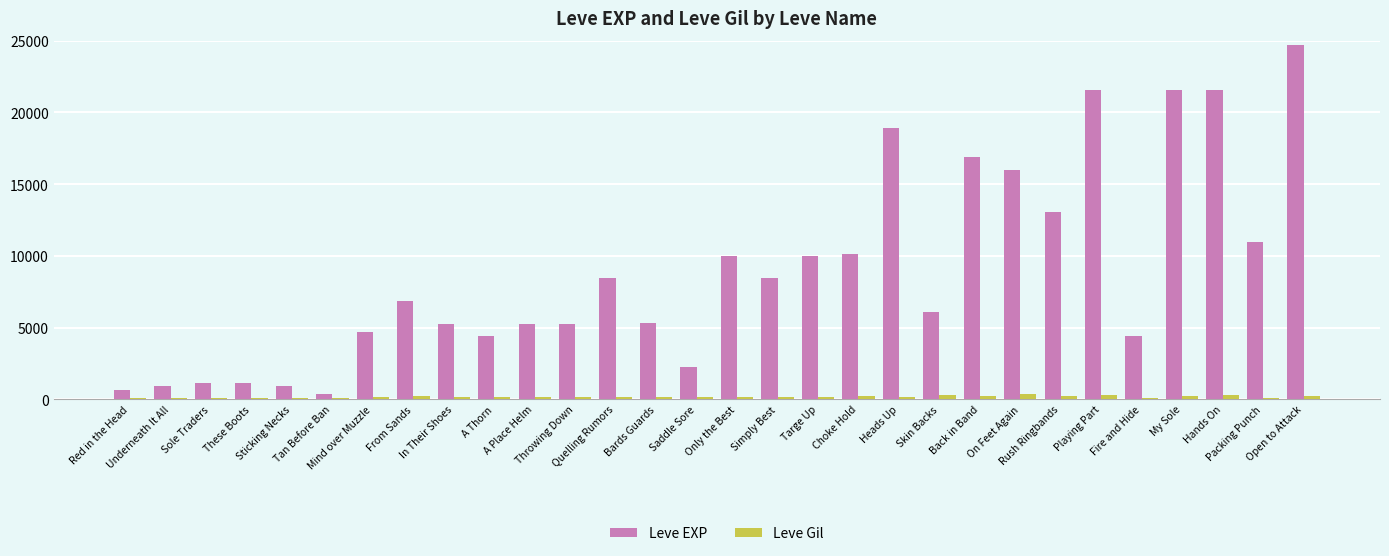

What is the label of the 6th bar from the right?

Playing Part